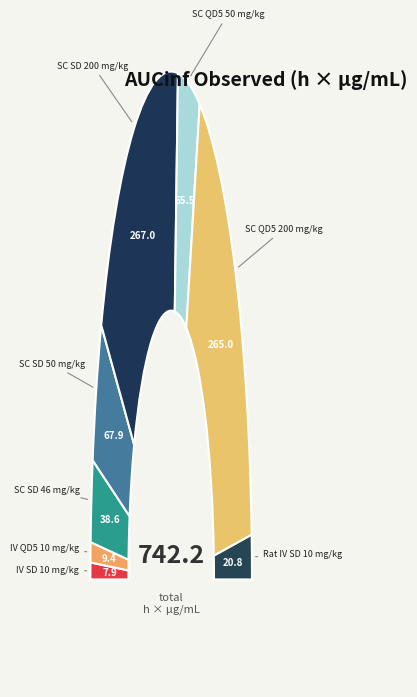

How many segments does this pie chart have?

8